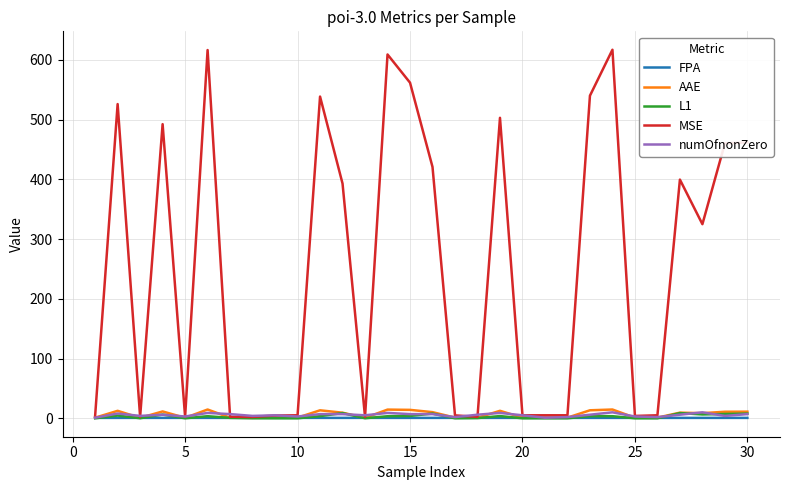

Which series has the widest spread of values?

MSE